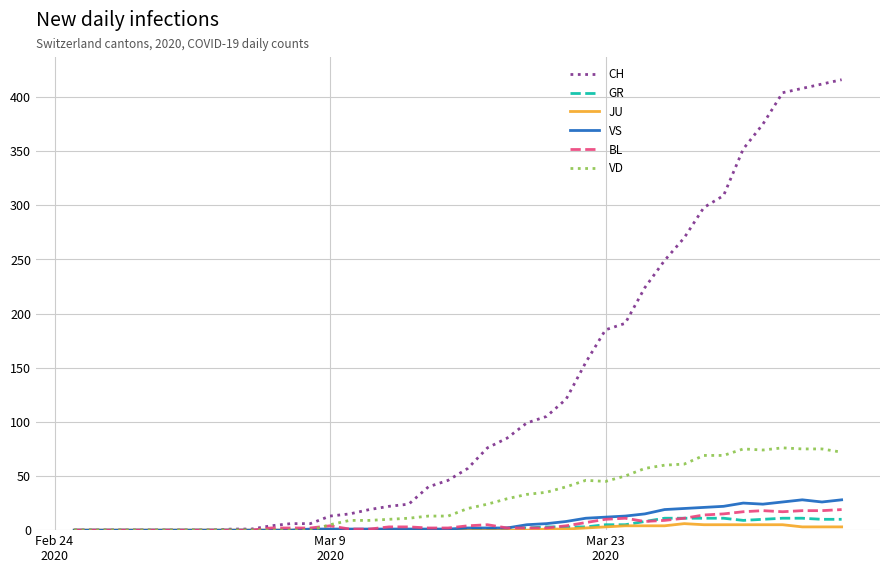

Which series has the largest total across all categories?

CH